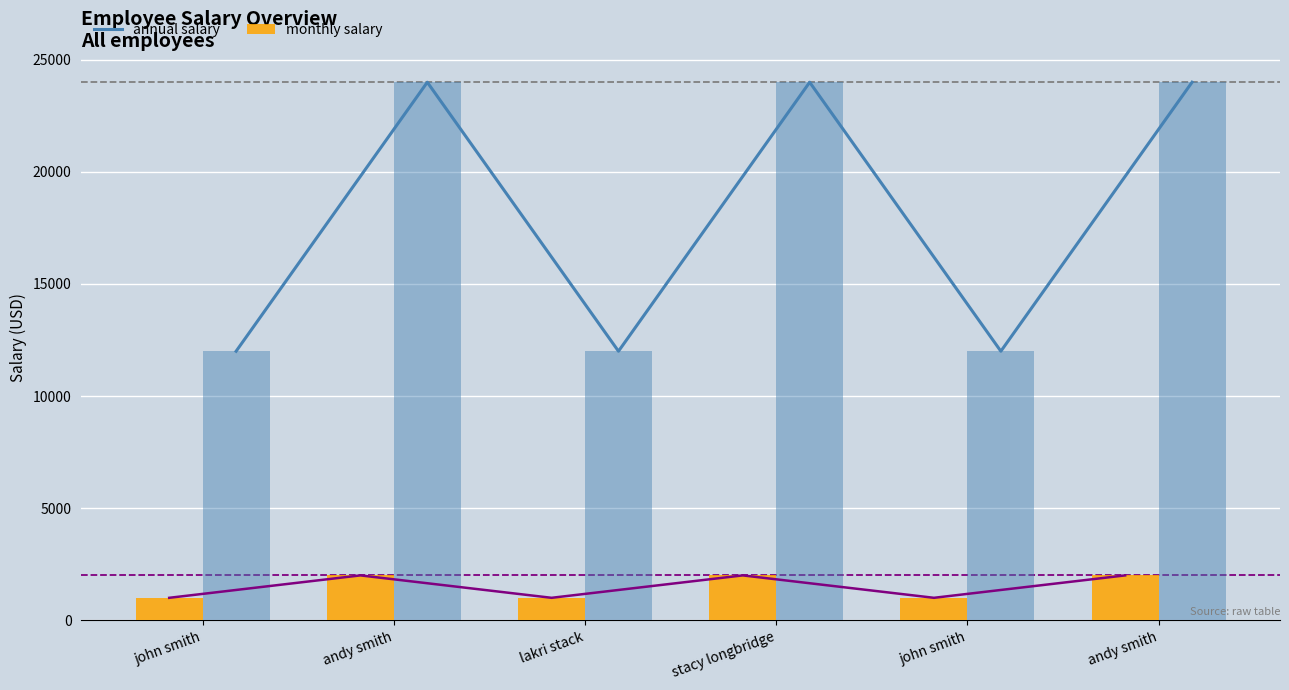

Which has a higher value, stacy longbridge or andy smith?

stacy longbridge